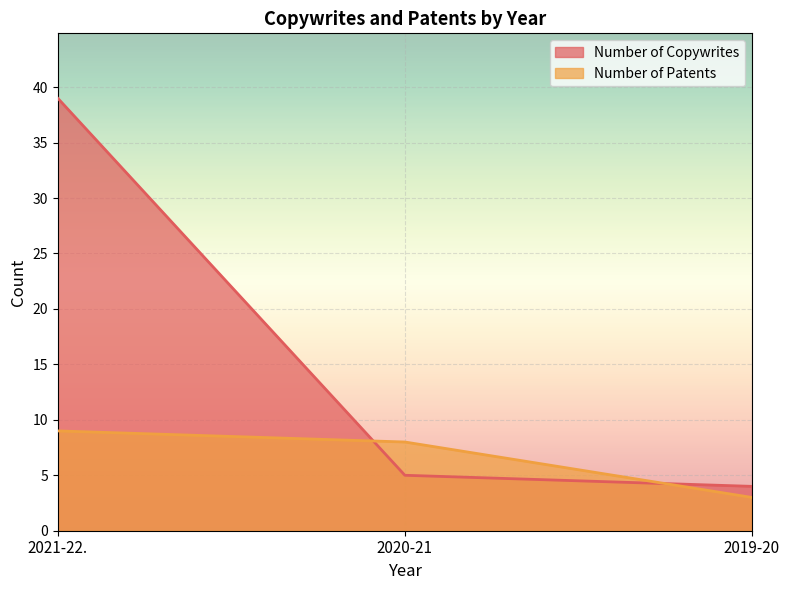

At which category does the chart reach its minimum across all series?

2019-20